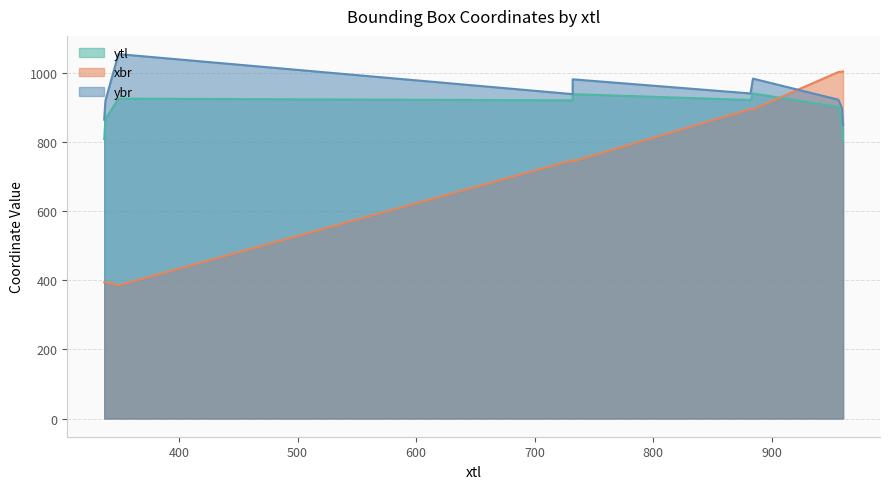

The ybr series shows 1462 at 732. True or false?

False